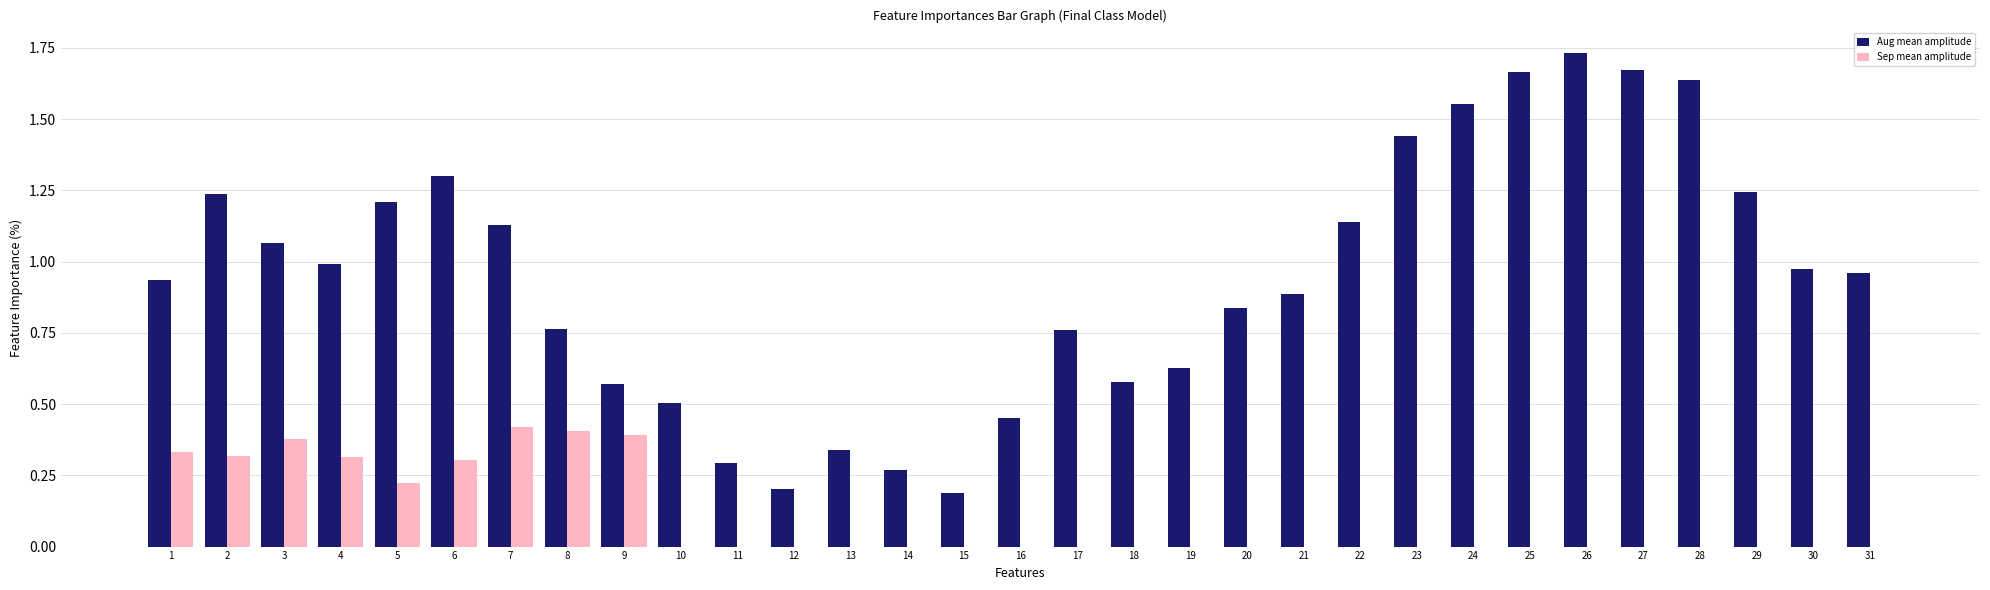

The Aug mean amplitude series shows 0.3 at 12. True or false?

False